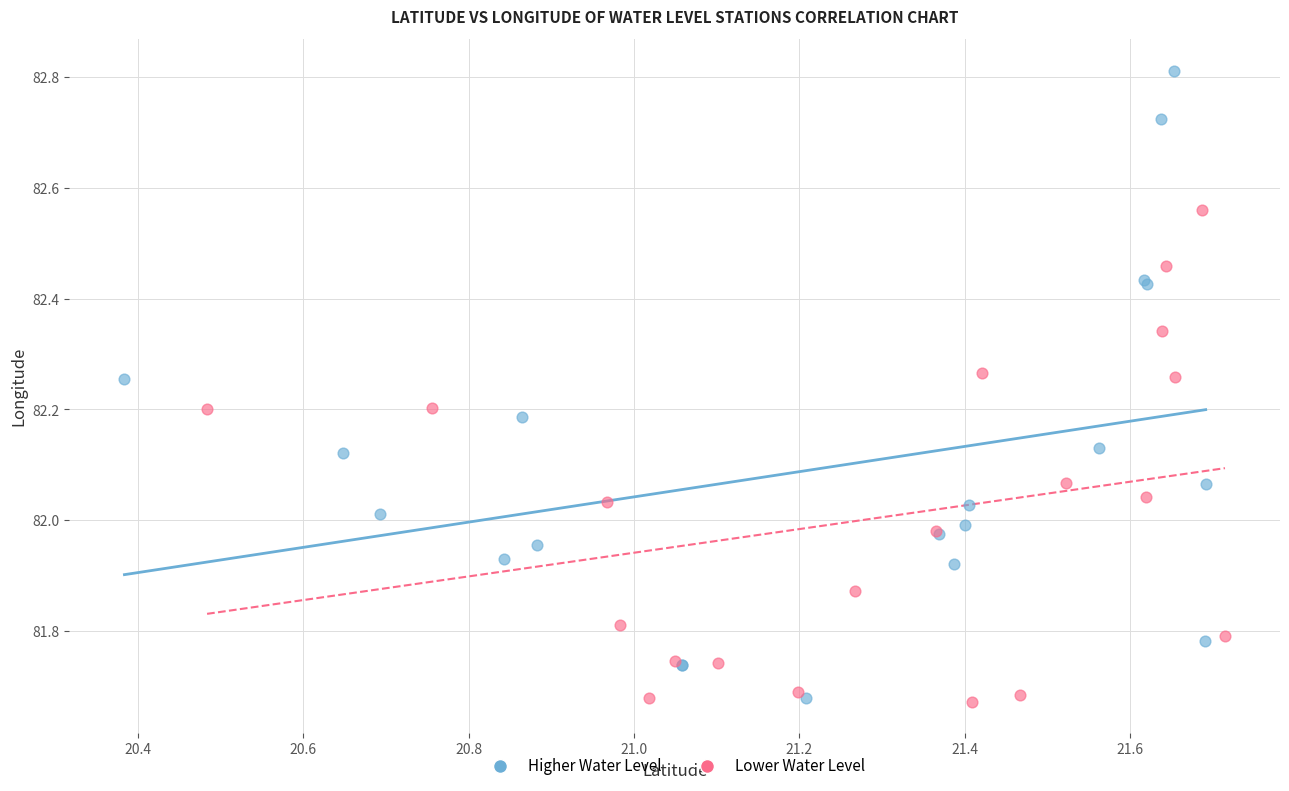

Which series contains the highest Y value?

Higher Water Level